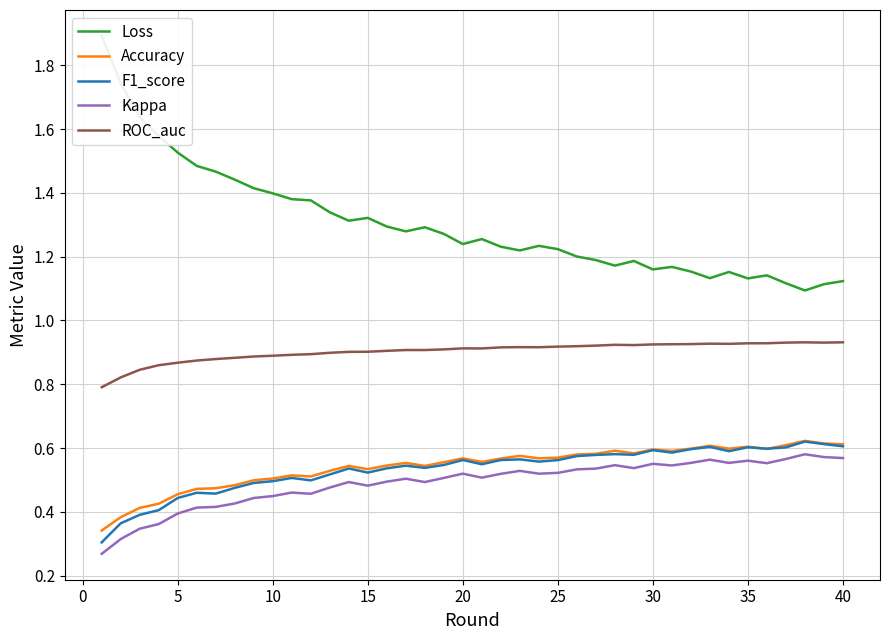

True or false: Kappa and Accuracy intersect in this chart.

False